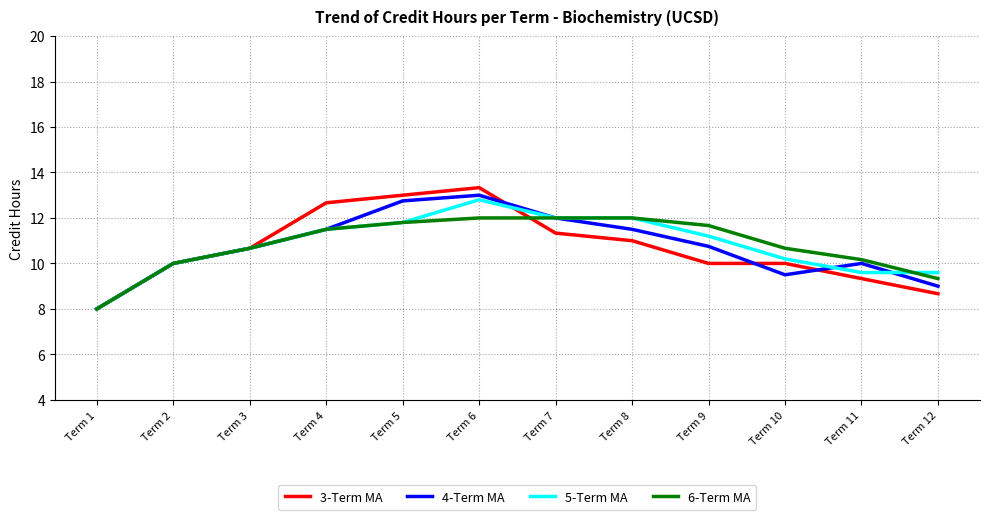

Count the 3-Term MA values in the range 10 to 12.

6